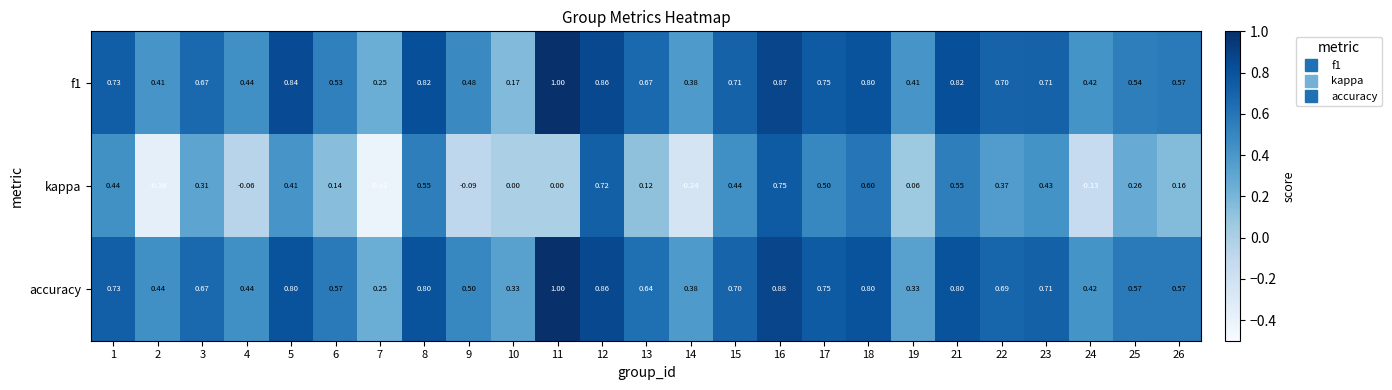

Is the value of f1 at 22 greater than the value of kappa at 24?

Yes